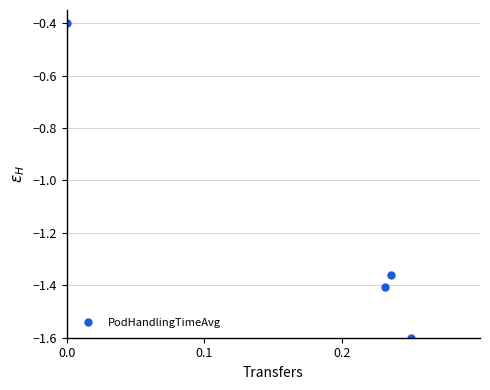

How many interior local valleys (lower than both neighbors) does the data have?

1